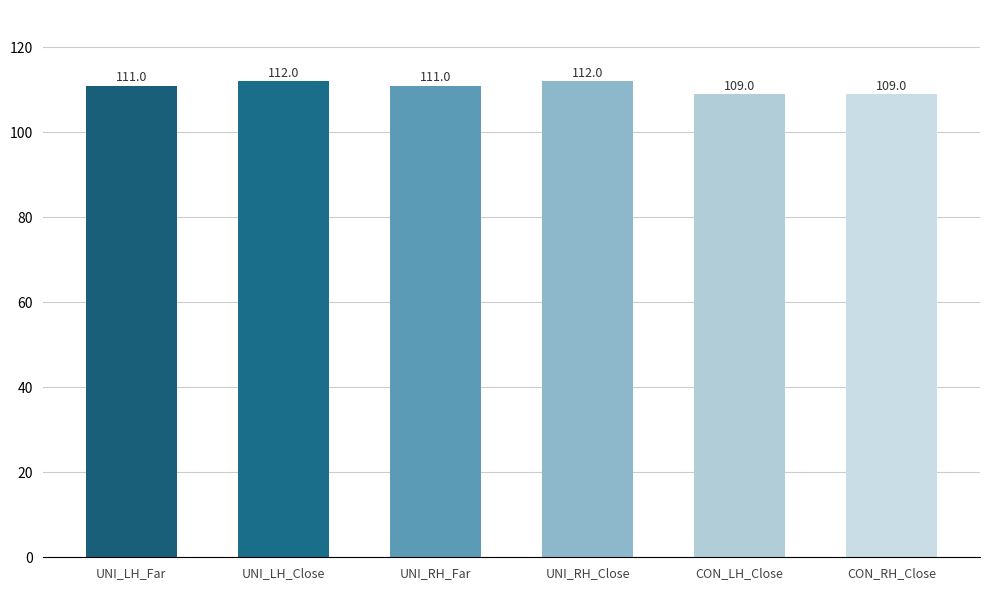

What is the minimum value shown in the chart?

109